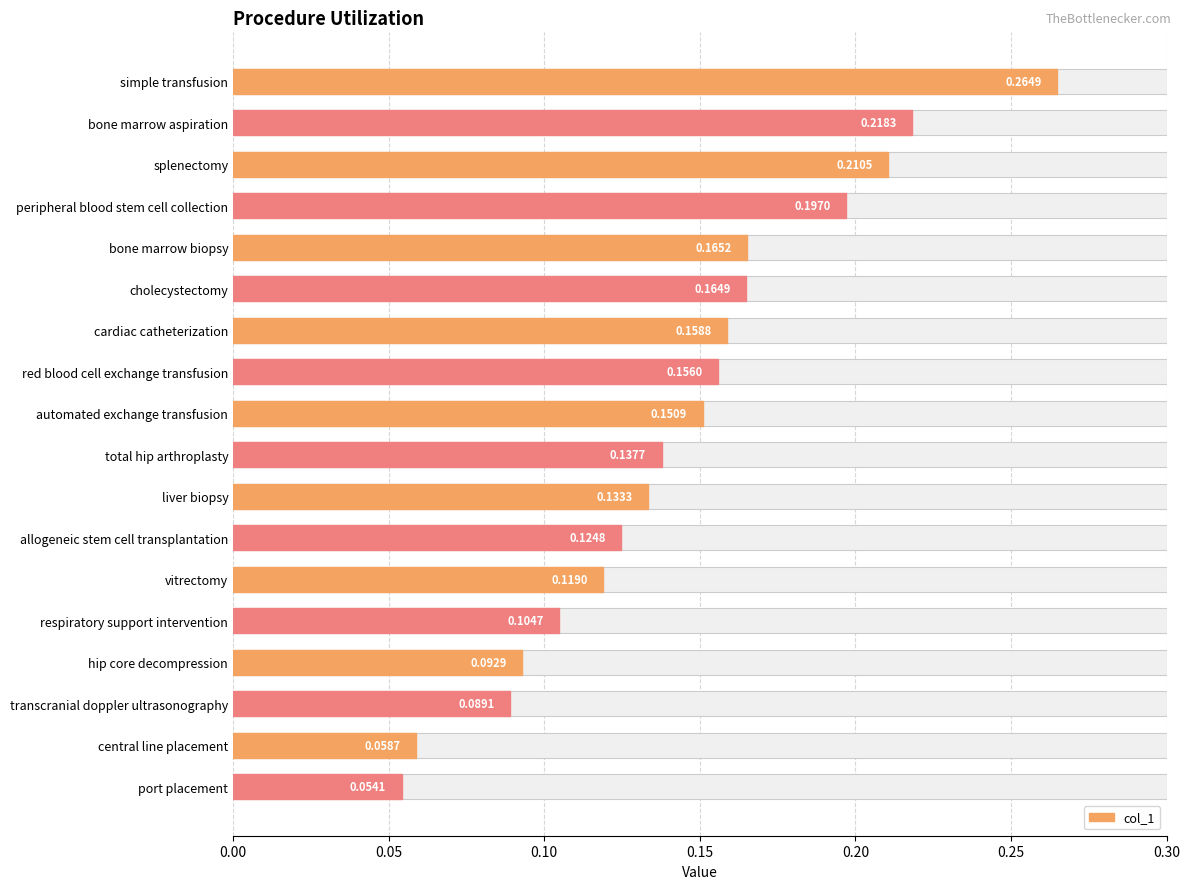

True or false: the data shows 0.2 at automated exchange transfusion.

True